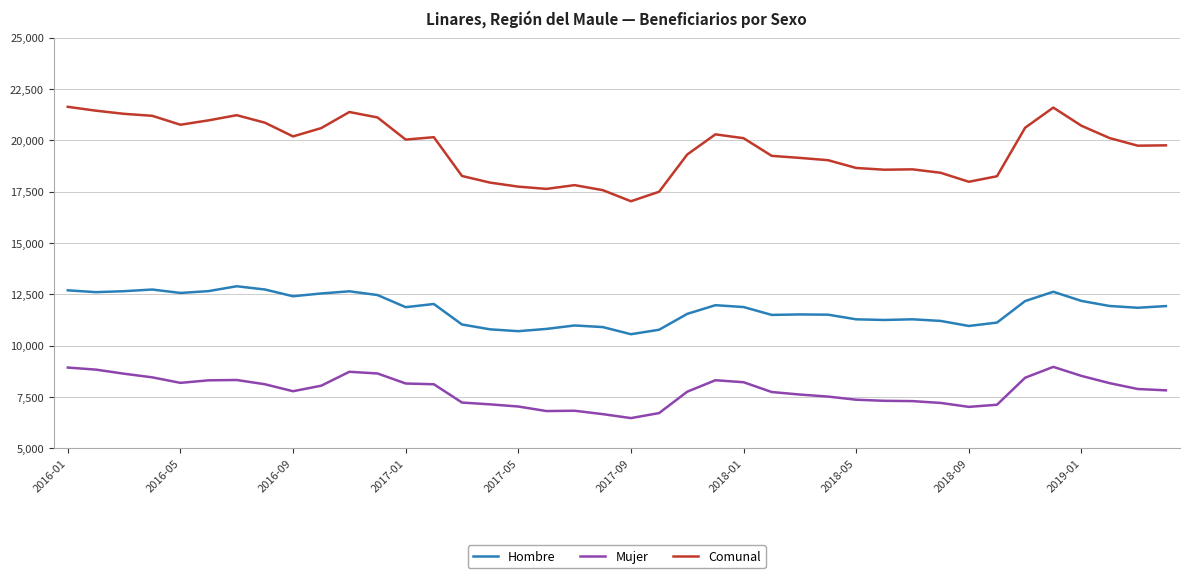

Which series has the widest spread of values?

Comunal